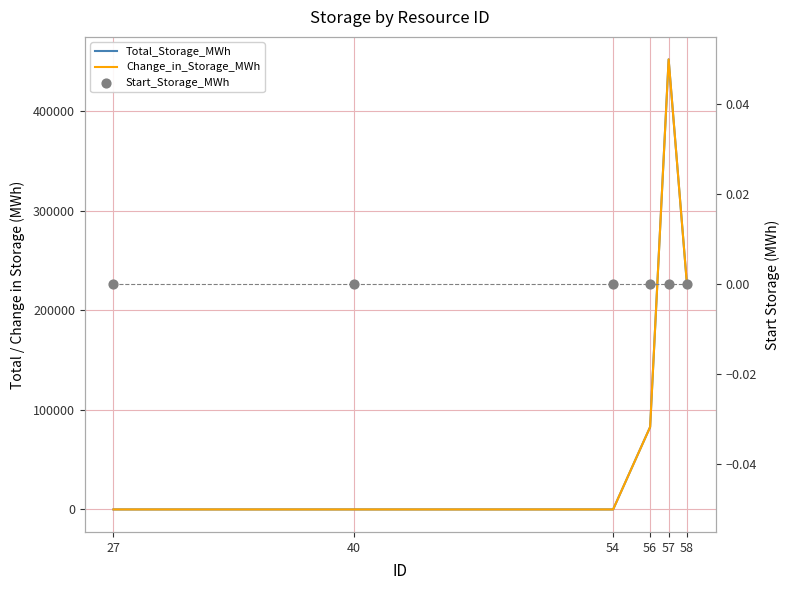

Which series reaches the minimum Y coordinate?

Total_Storage_MWh